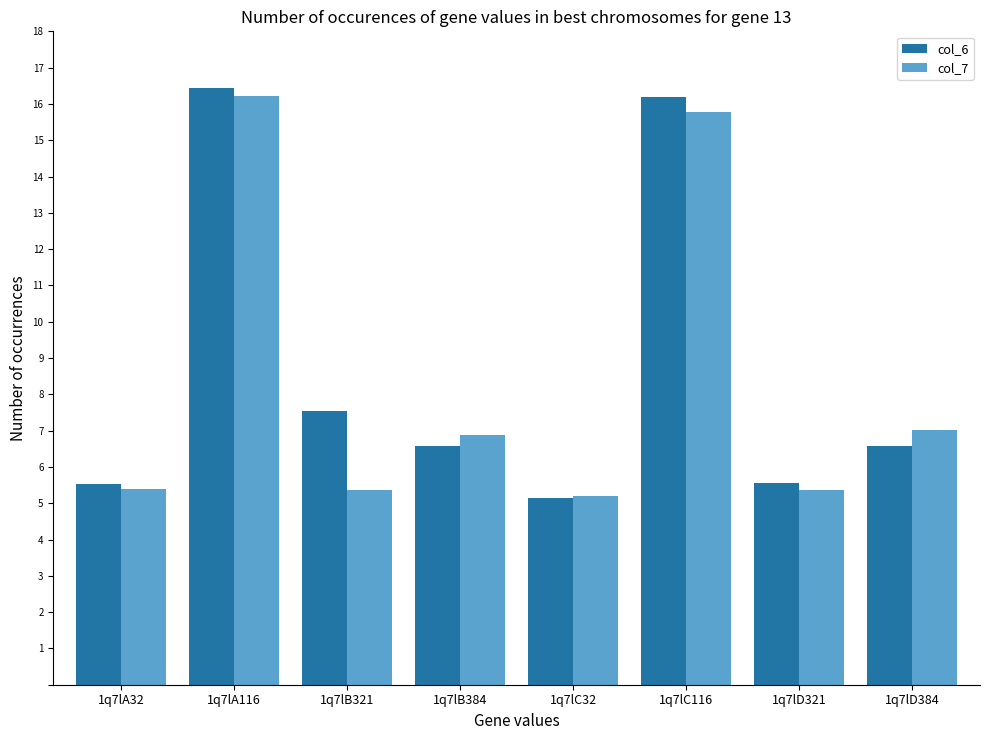

At which category is the sum across all series the highest?

1q7lA116